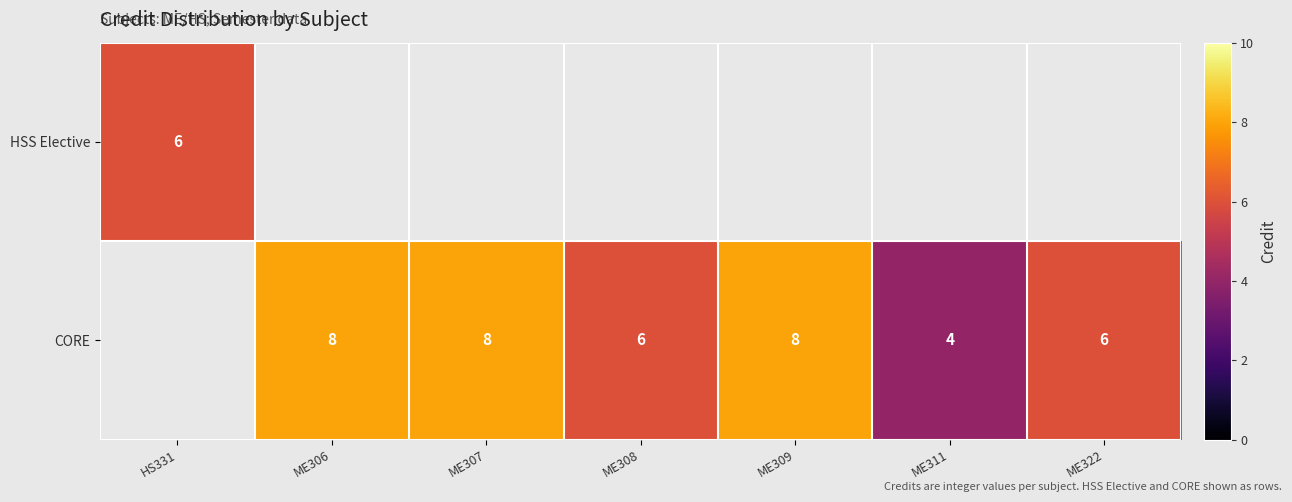

What is the sum of the CORE values at ME322 and ME311?

10